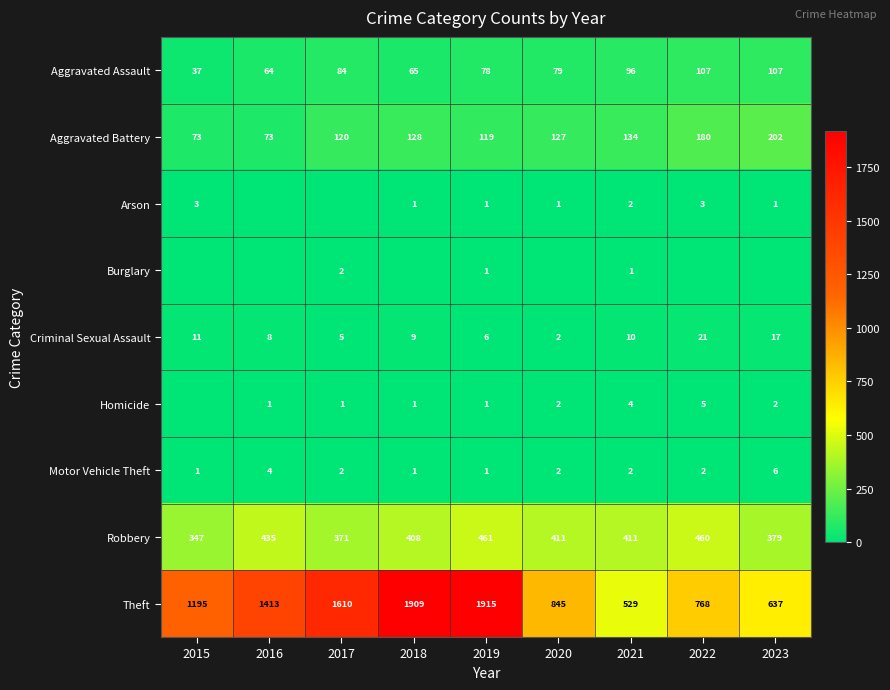

What is the maximum value shown in the chart?

1915